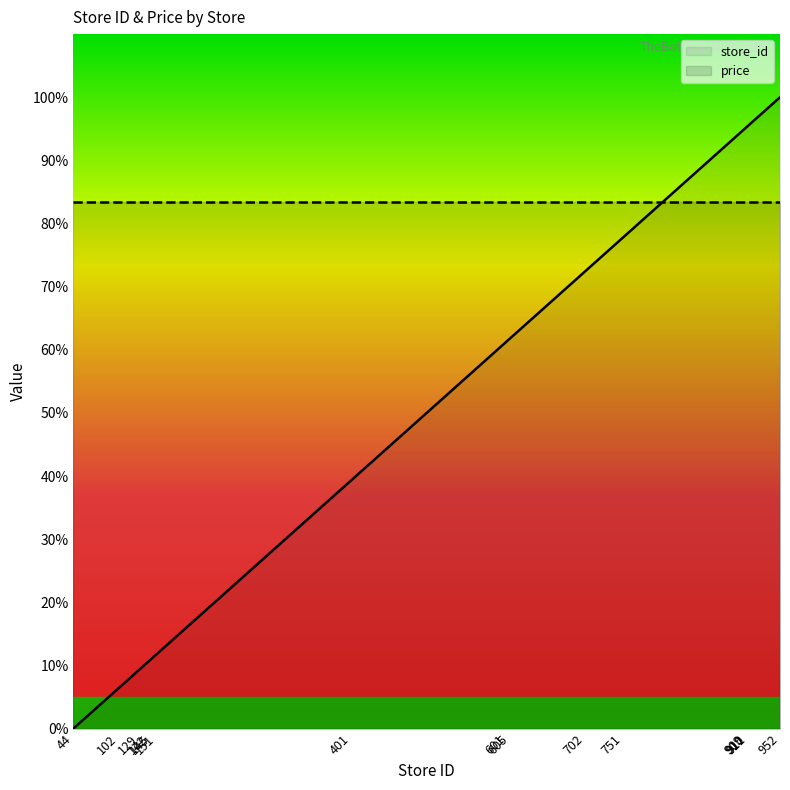

List the labels in order of value, smallest first.

44, 102, 129, 142, 145, 151, 401, 601, 605, 702, 751, 909, 910, 911, 952